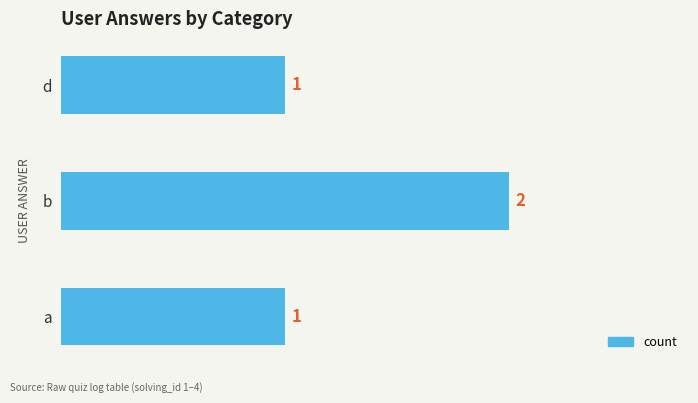

Approximately how many times larger is the value at d compared to a?

1.0